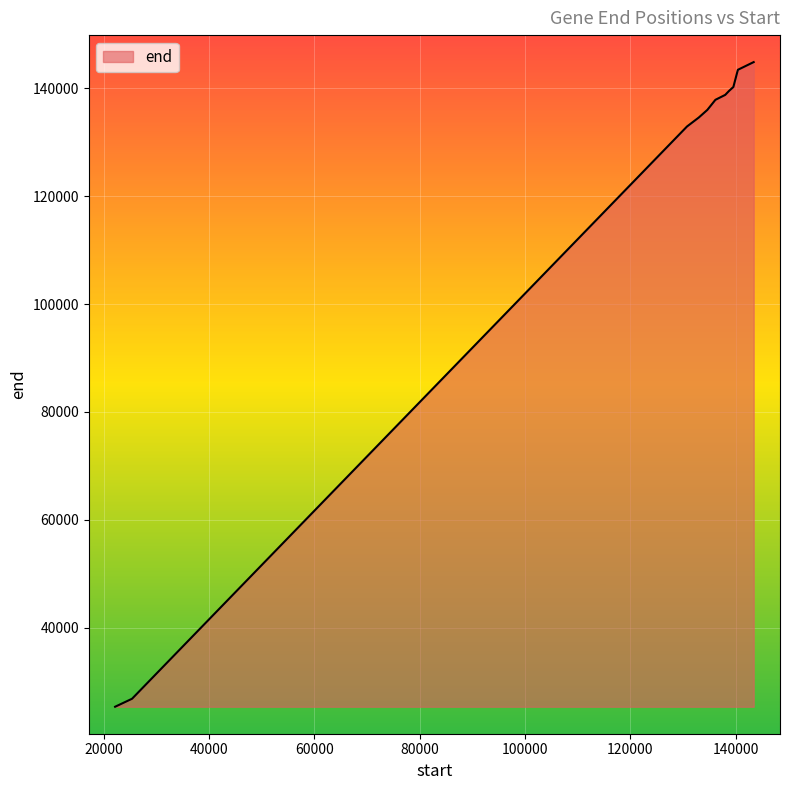

What is the difference between the maximum and minimum values?

119458